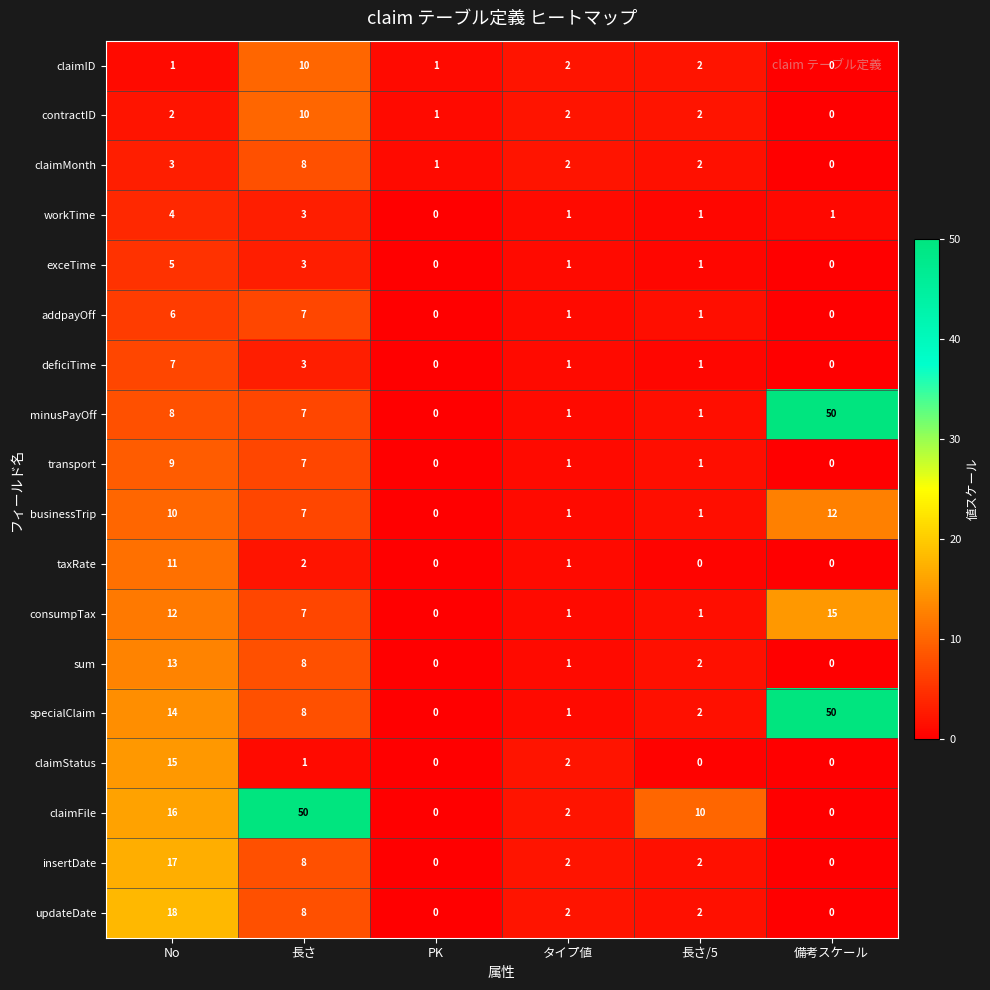

Is it true that workTime equals 1 at 備考スケール?

True